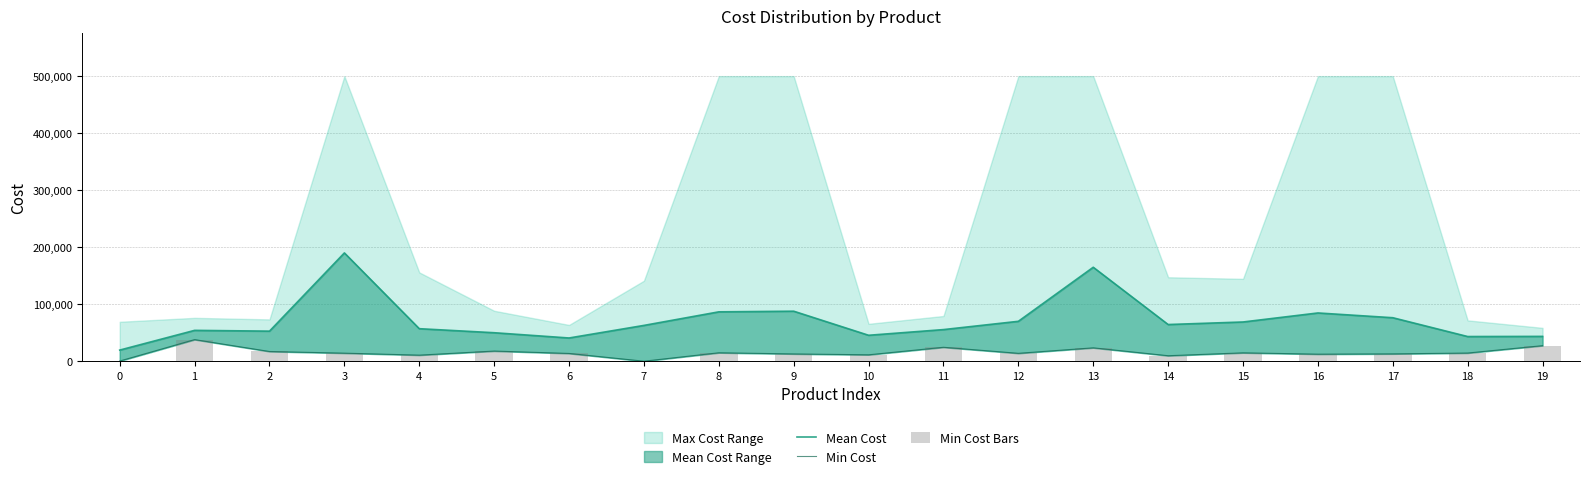

What is the spread (max minus min) of values at 3?

175681.7